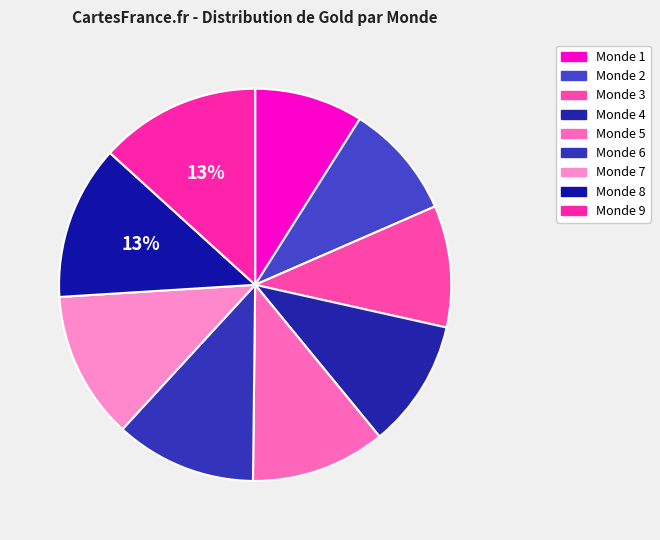

To the nearest percent, what is the difference between the largest and smallest slice percentages?

4%